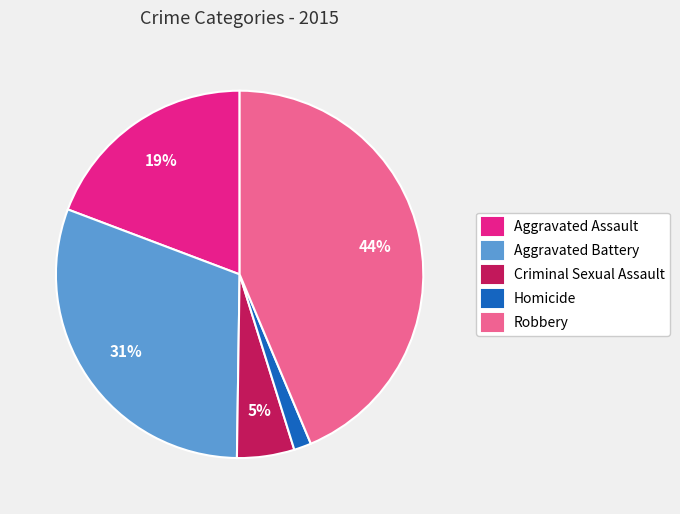

Rank the categories by value from highest to lowest.

Robbery, Aggravated Battery, Aggravated Assault, Criminal Sexual Assault, Homicide